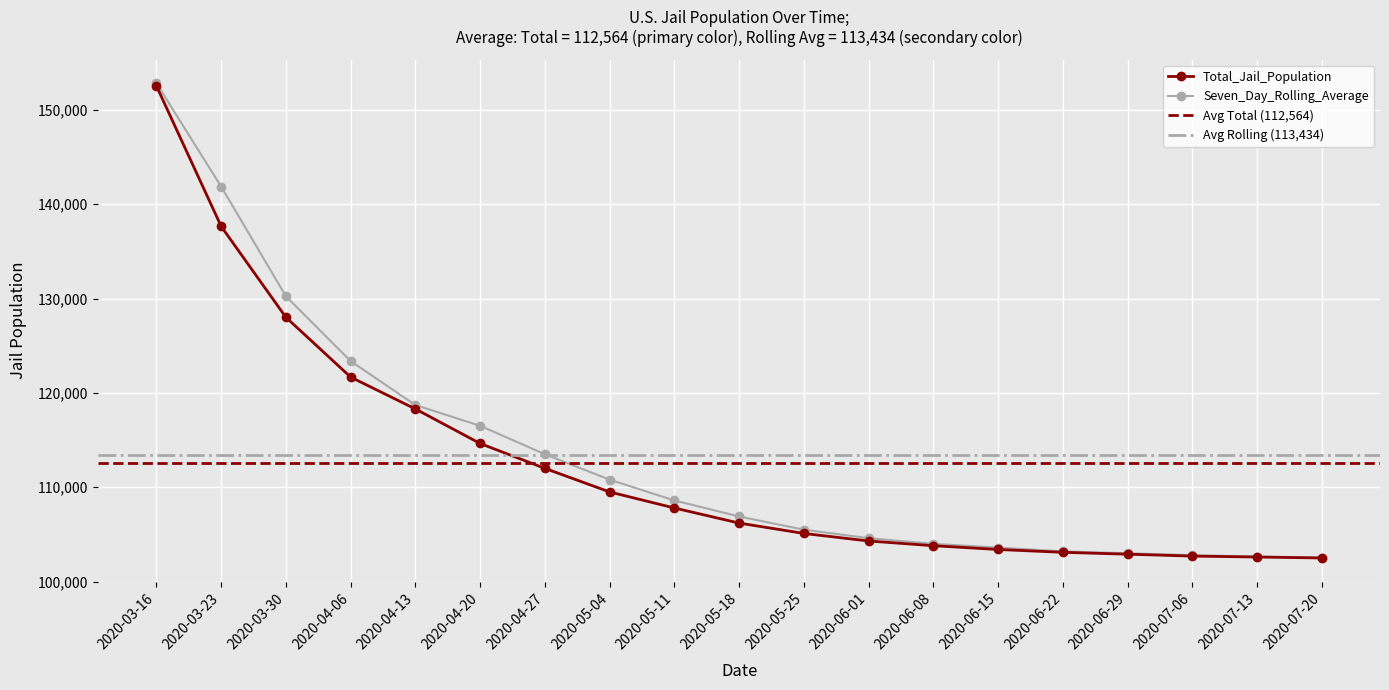

The Total_Jail_Population series shows 149986.4 at 2020-05-04. True or false?

False